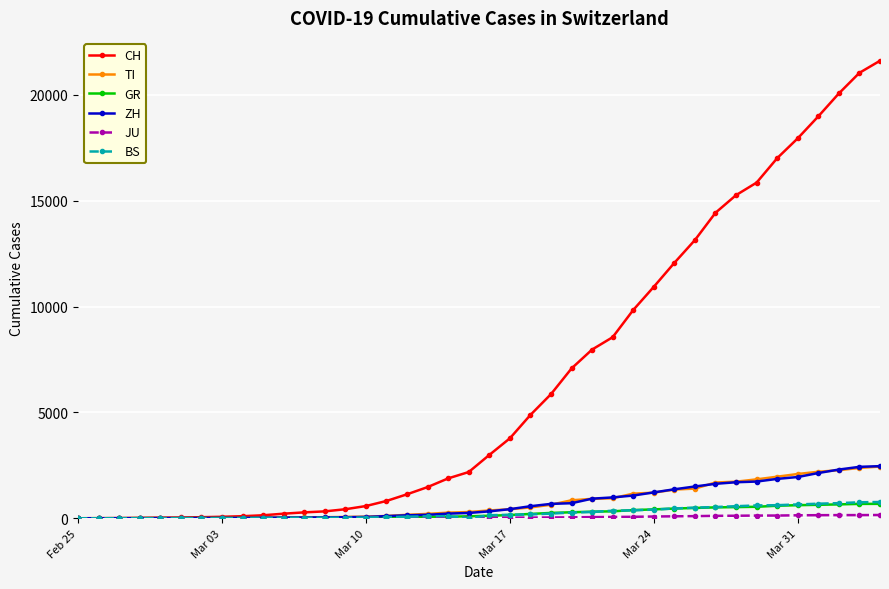

Which series has the largest total across all categories?

CH